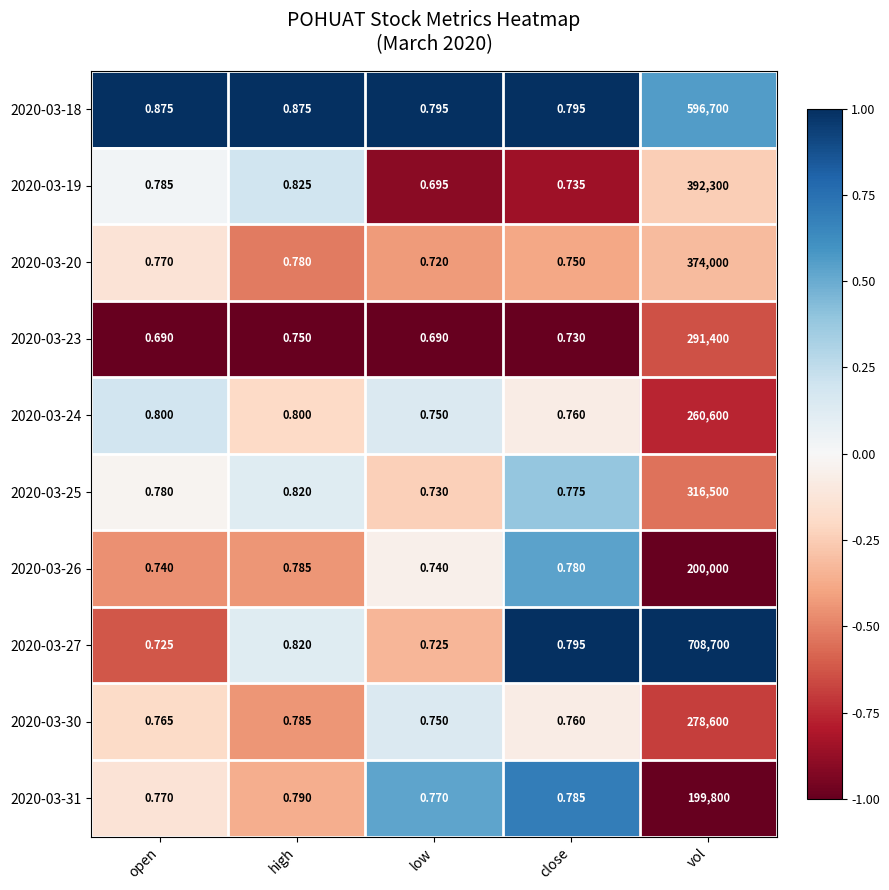

Is the value of 2020-03-30 at close greater than the value of 2020-03-31 at vol?

No